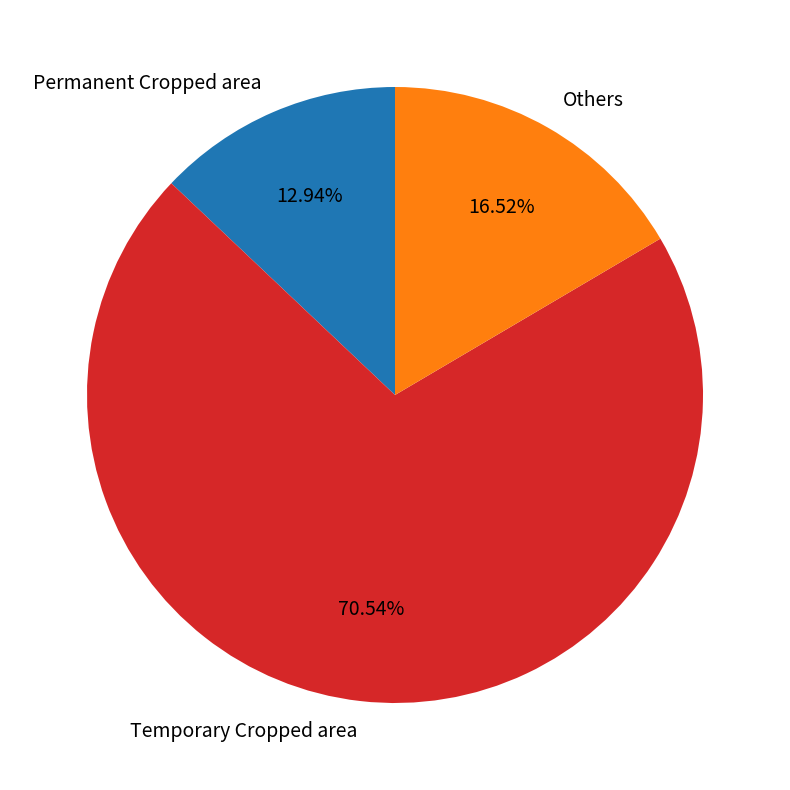

Count the number of slices in the pie.

3